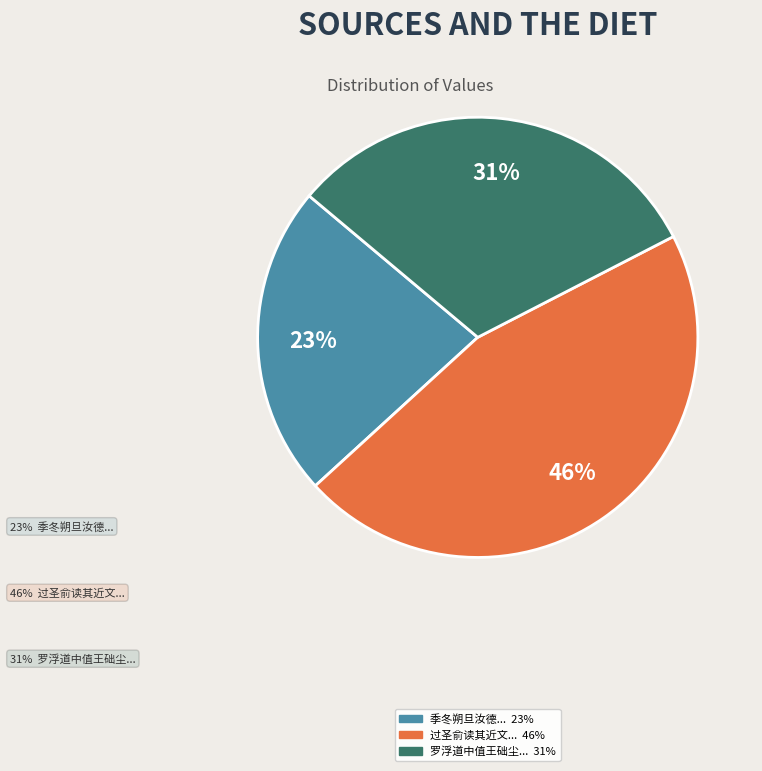

To the nearest percent, what is the difference between the largest and smallest slice percentages?

23%